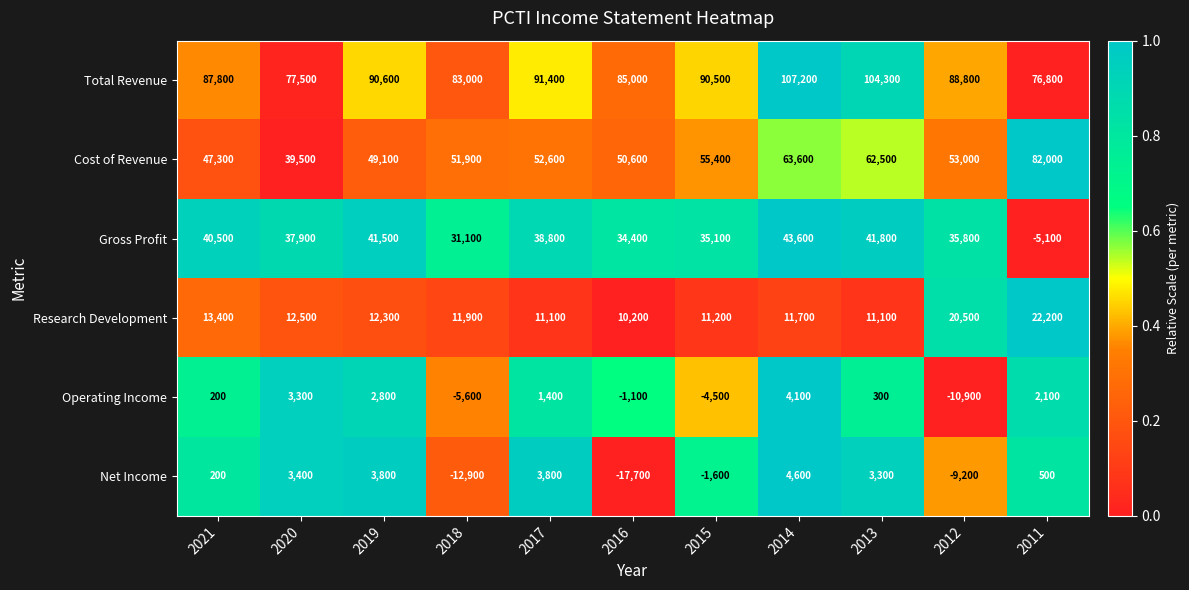

Which series has the largest total across all categories?

Total Revenue